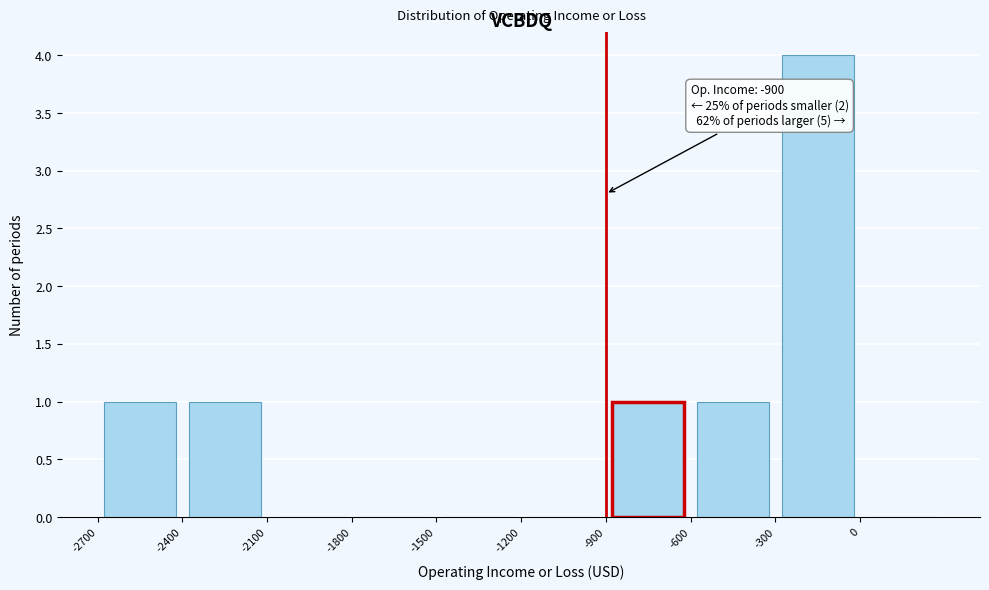

Which range on the x-axis has the tallest bar?

-300 to 0